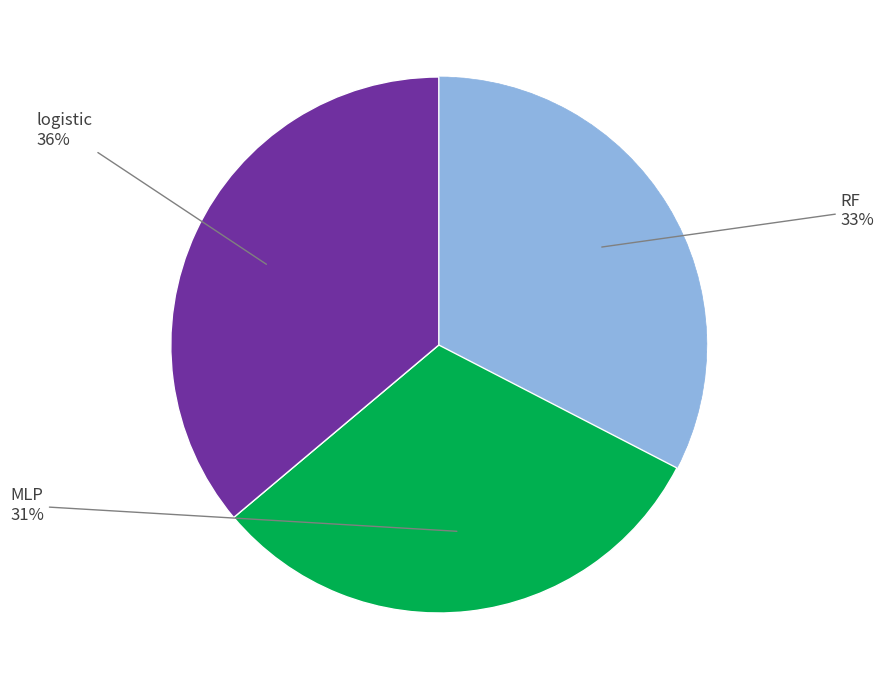

Is there a majority slice in this chart?

No